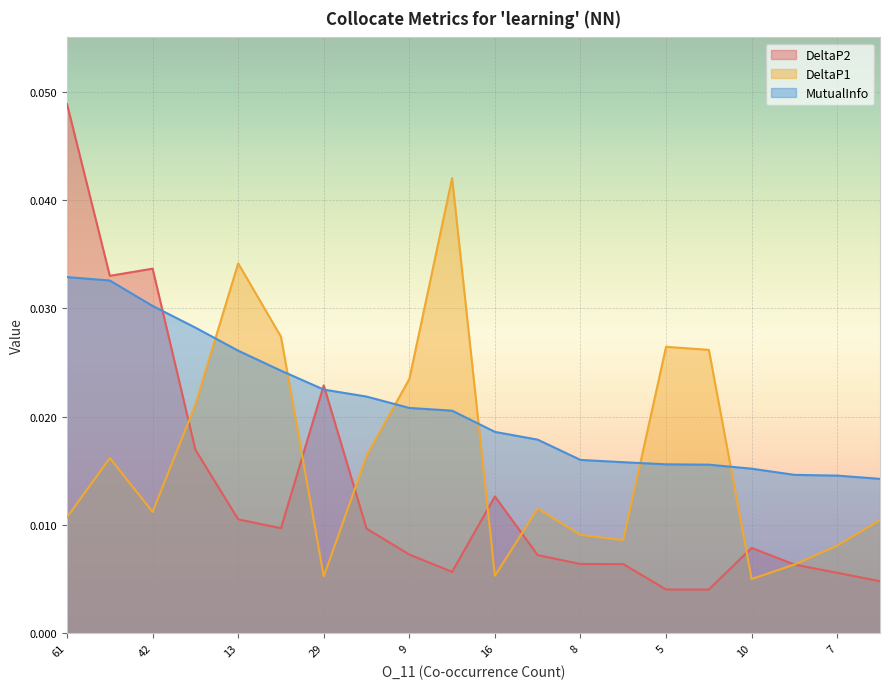

True or false: DeltaP2 has a value of 0.0 at 42.

False